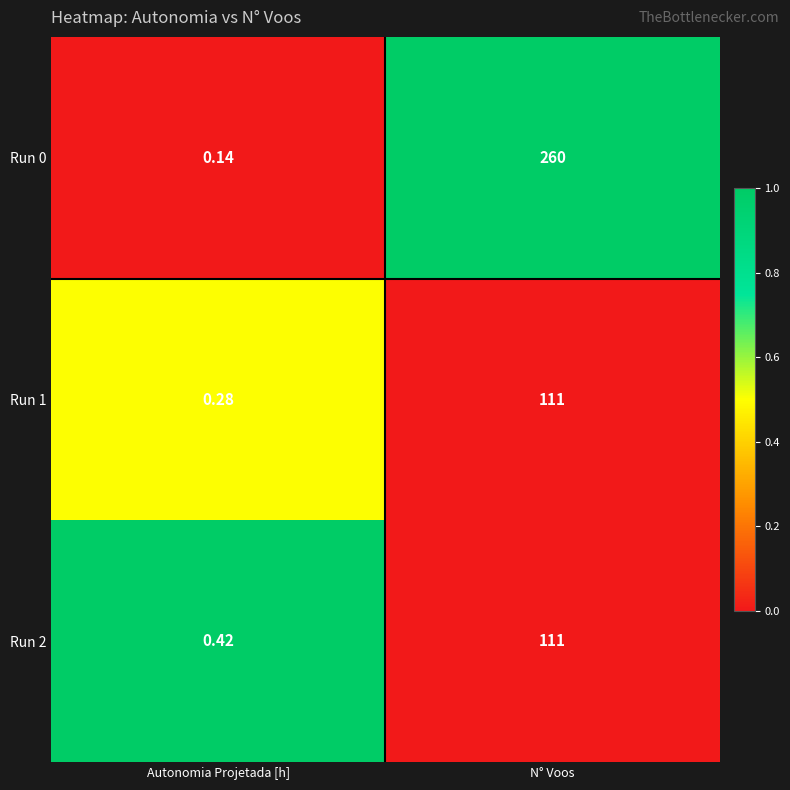

How many data points in Run 0 are less than 260?

1